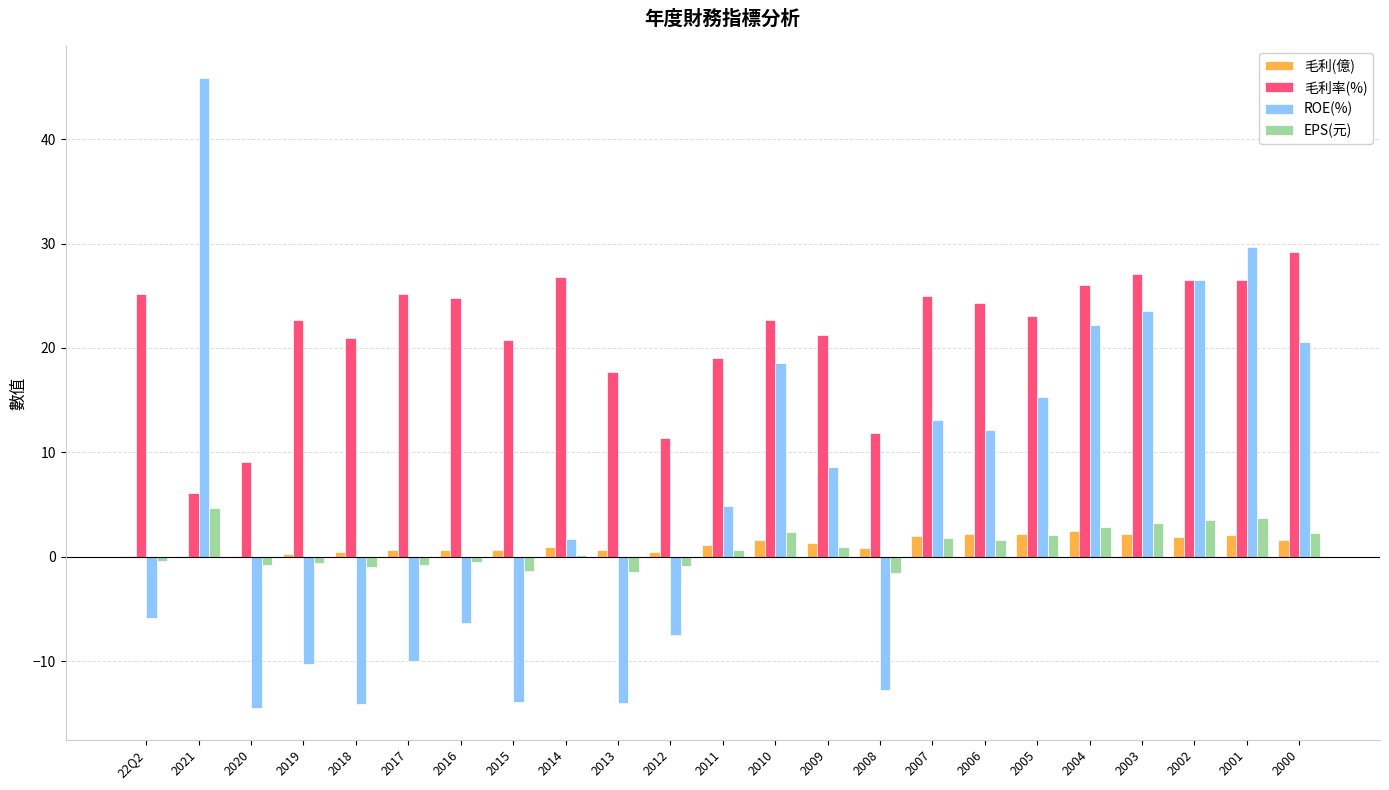

Are the bars horizontal?

No